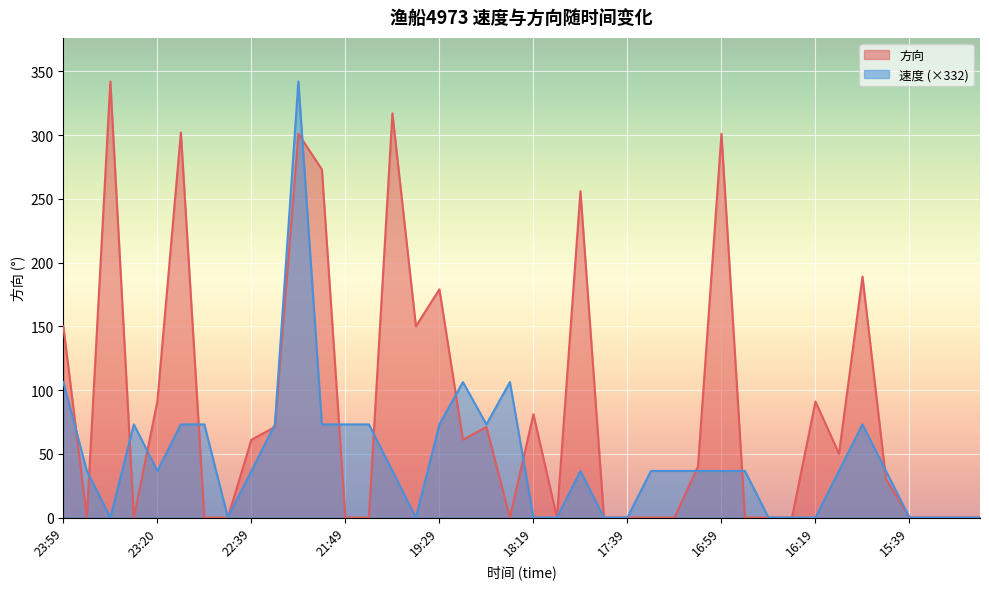

What is the difference between the highest and lowest values at 21:59?

200.0